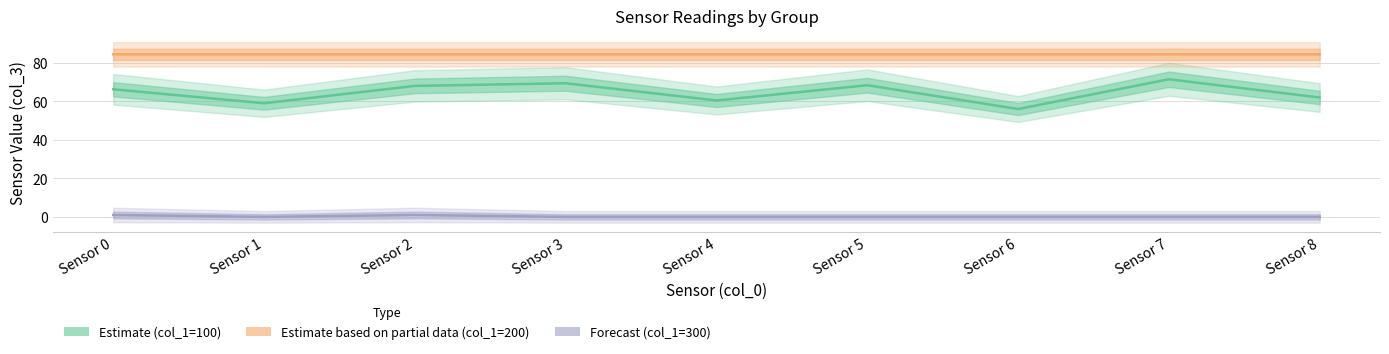

At which category does the chart reach its peak across all series?

Sensor 4